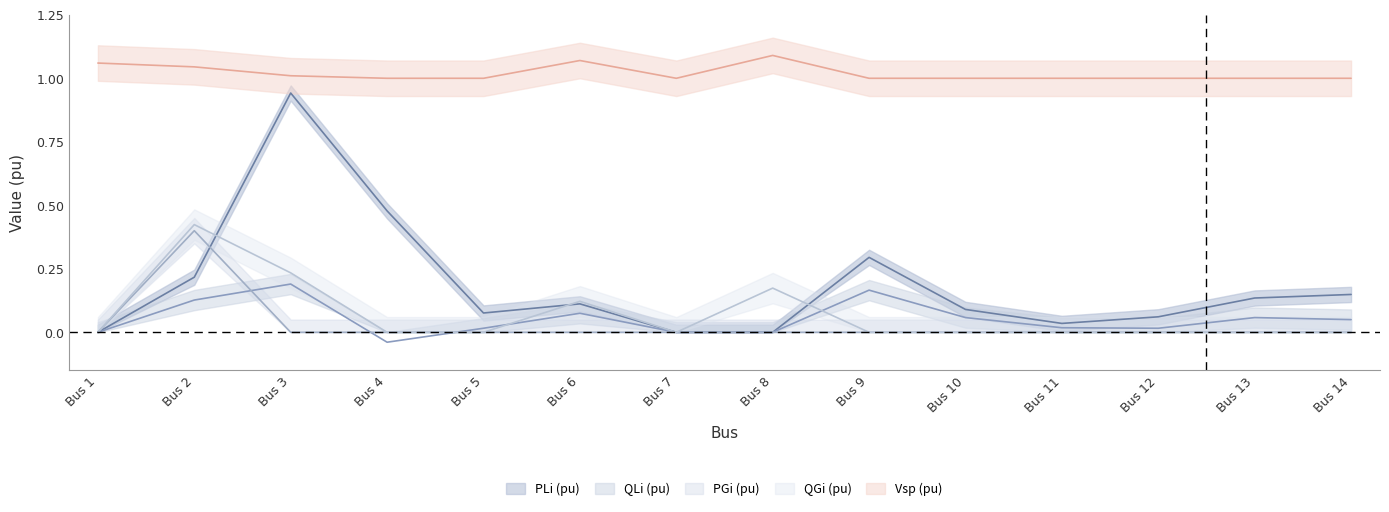

How many positive values does the PGi (pu) series have?

1